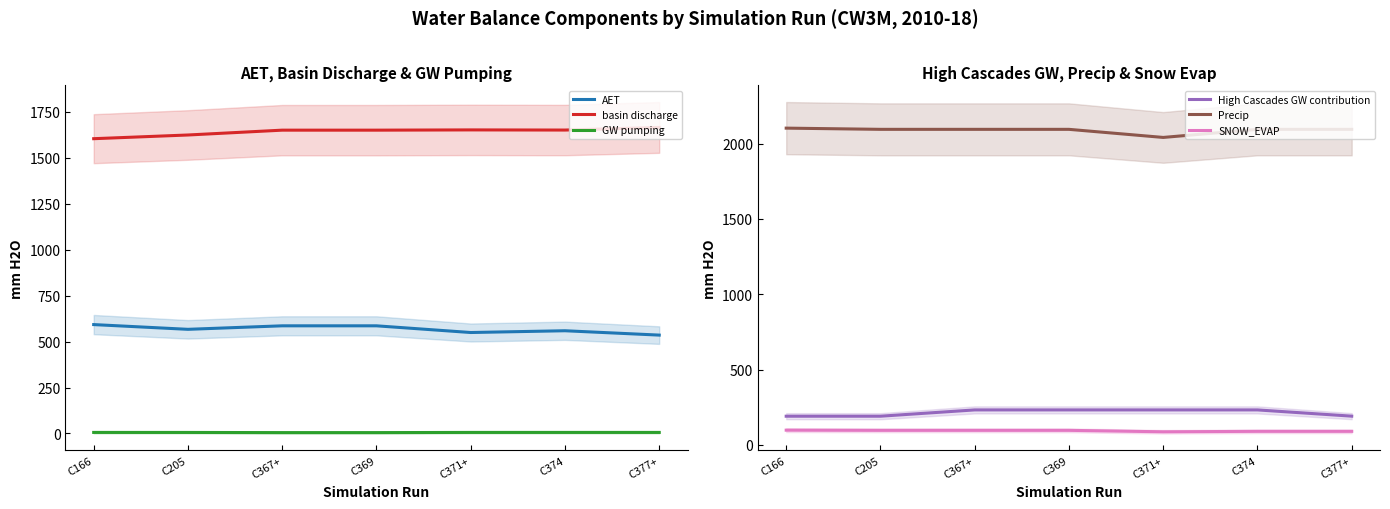

Which series has the largest range (max minus min)?

Precip